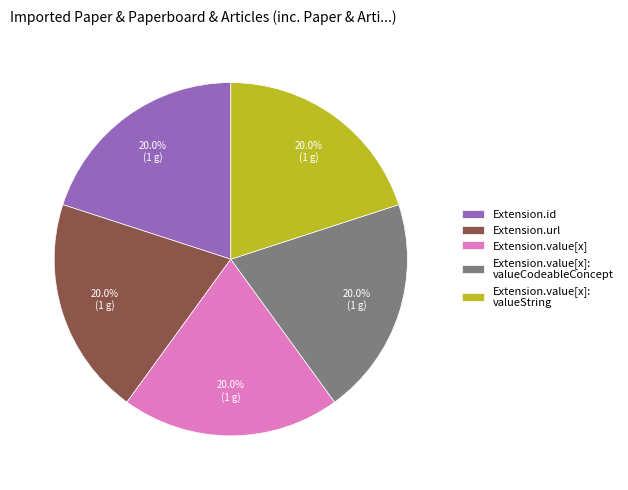

Does Extension.url represent more than half of the total?

No